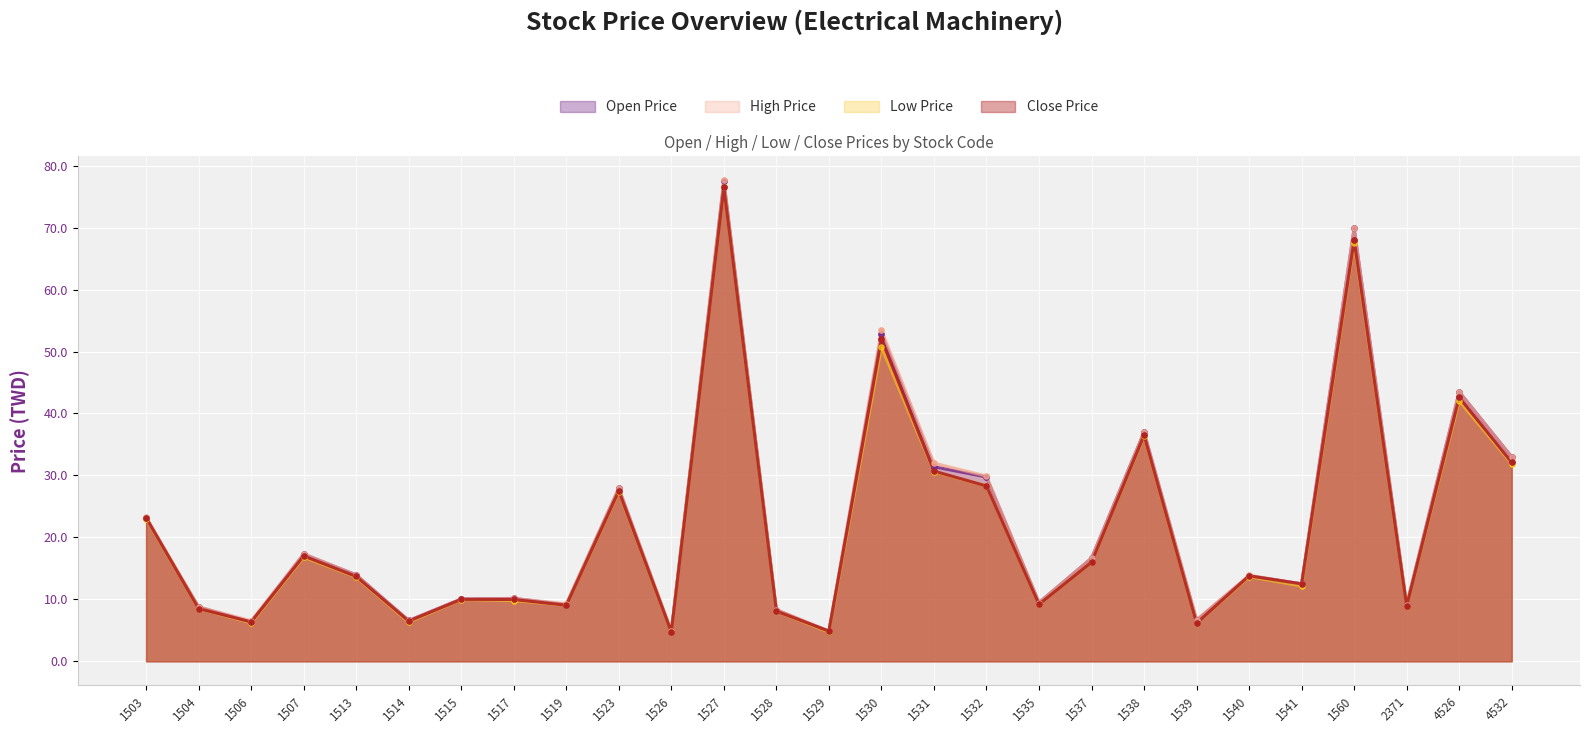

Which series contains the highest Y value?

High Price